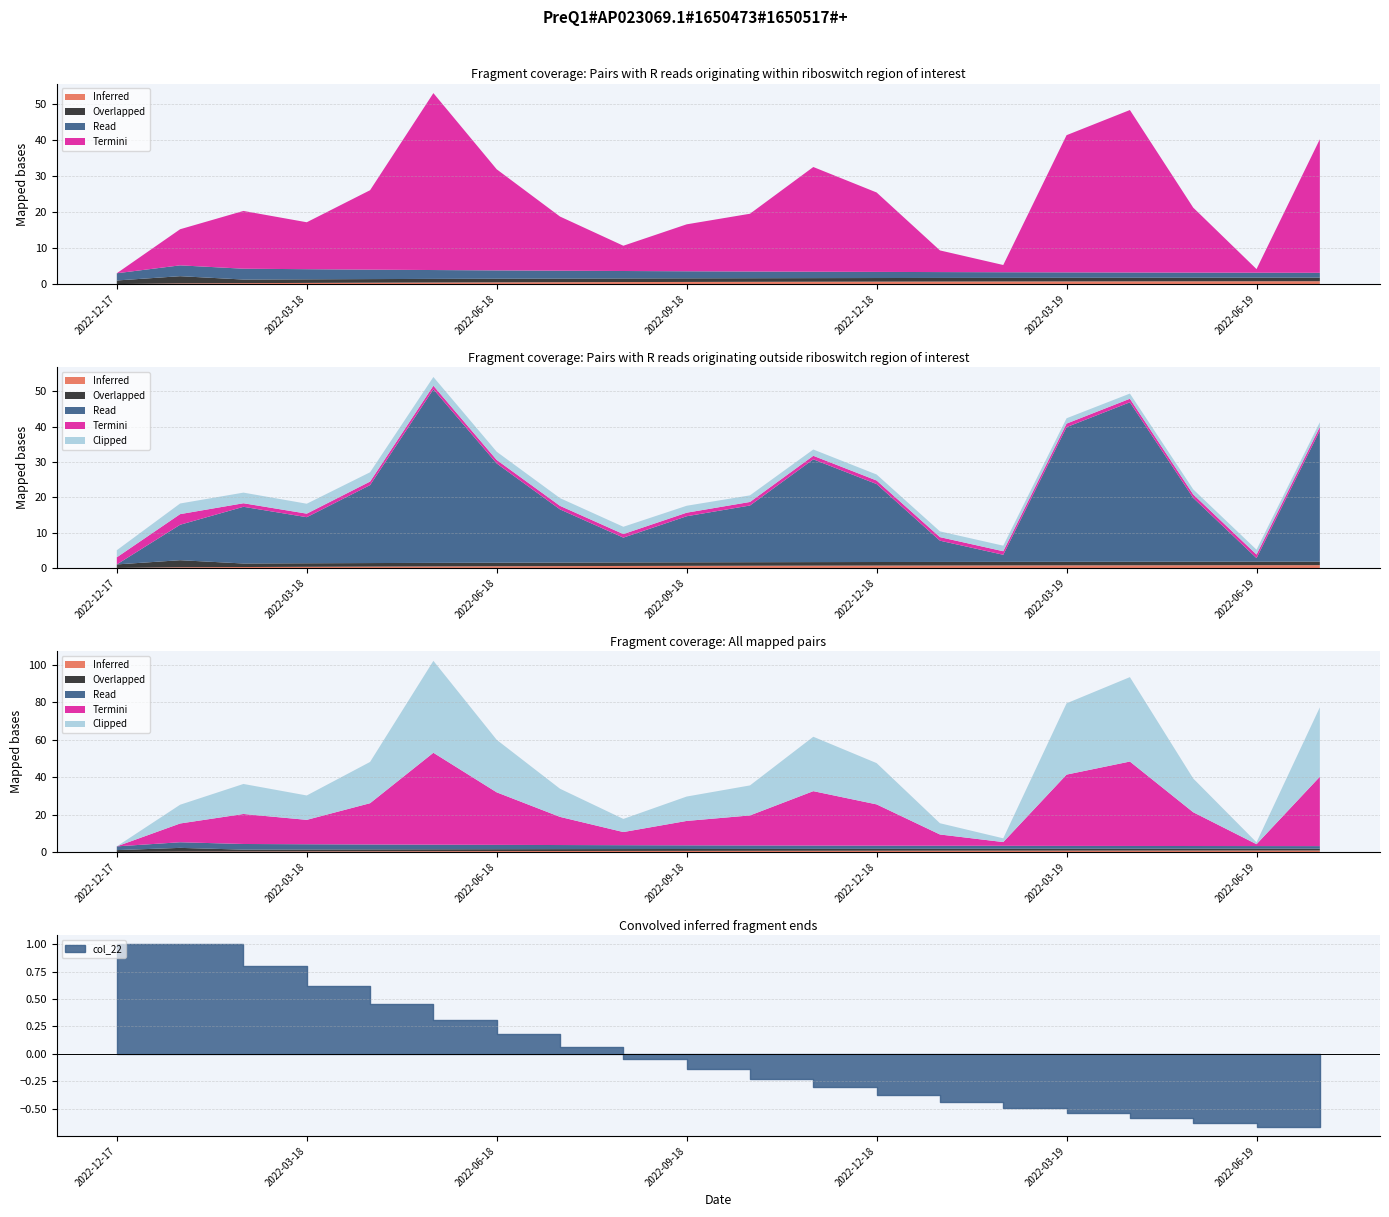

What position from the right is 2022-11-18?

9